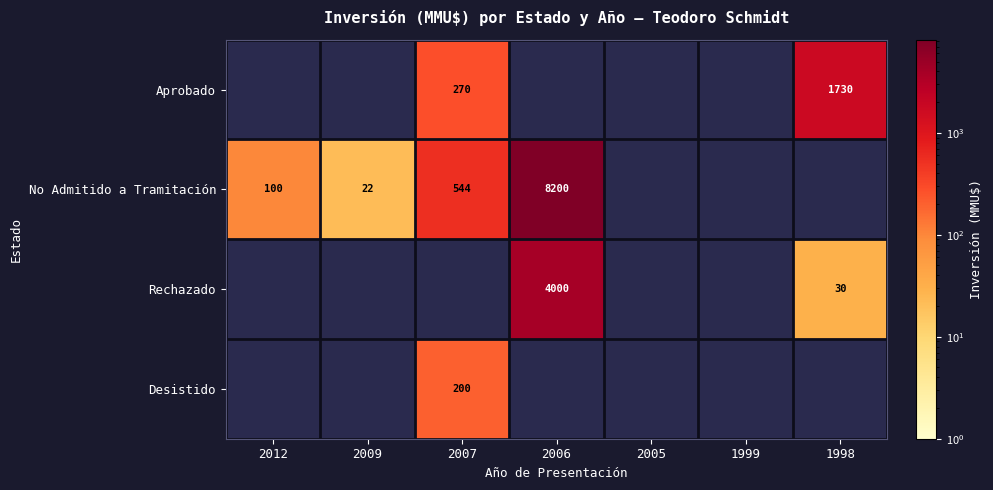

The No Admitido a Tramitación series shows 14115 at 2006. True or false?

False